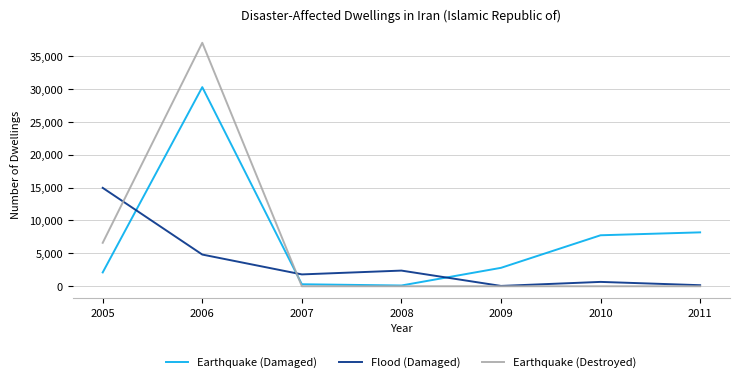

List the series in order of their peak value, highest first.

Earthquake (Destroyed), Earthquake (Damaged), Flood (Damaged)